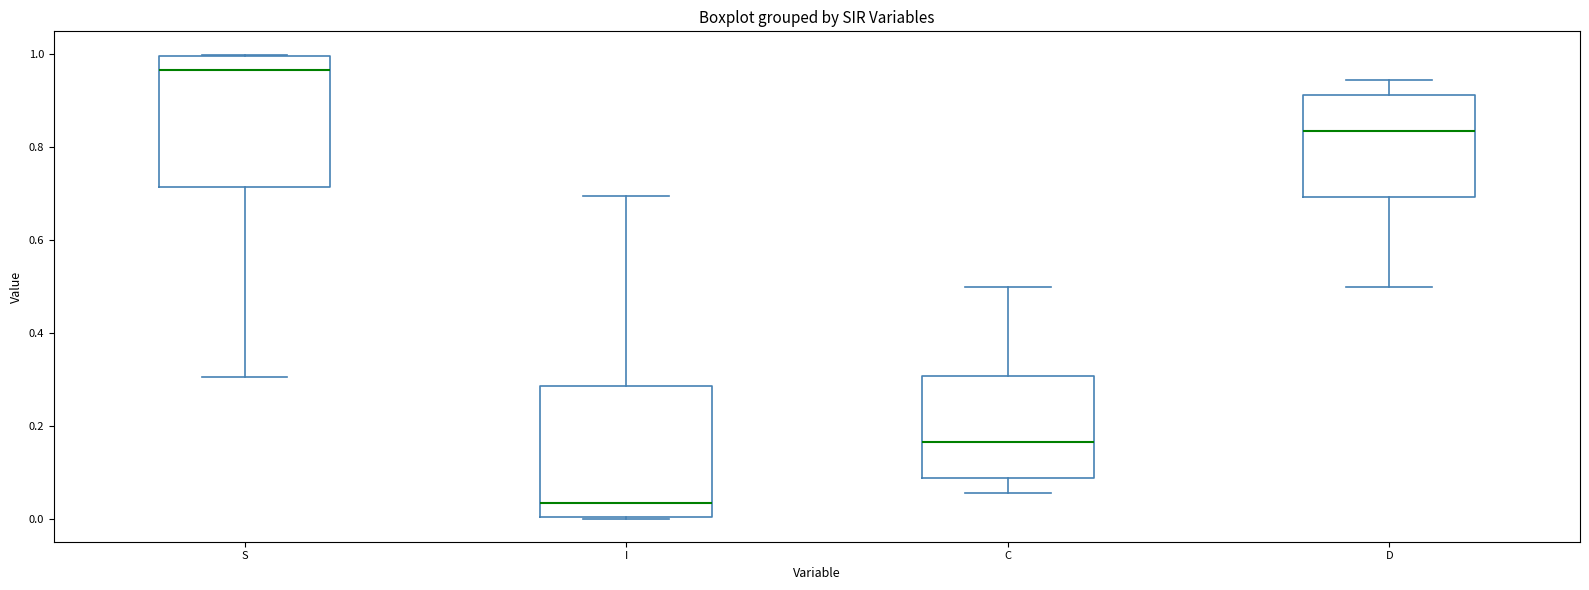

Reading left to right, transcribe this box plot: for each box, give where its median line is, the range the box spans, and where its two whiskers end, as read against the y-axis. The values are not printed on the chart, so give them approximately, as read against the axis.

S: median 0.96, box 0.72 to 1.00, whiskers 0.30 to 1.00
I: median 0.04, box 0.00 to 0.28, whiskers 0.00 to 0.70
C: median 0.16, box 0.08 to 0.30, whiskers 0.06 to 0.50
D: median 0.84, box 0.70 to 0.92, whiskers 0.50 to 0.94